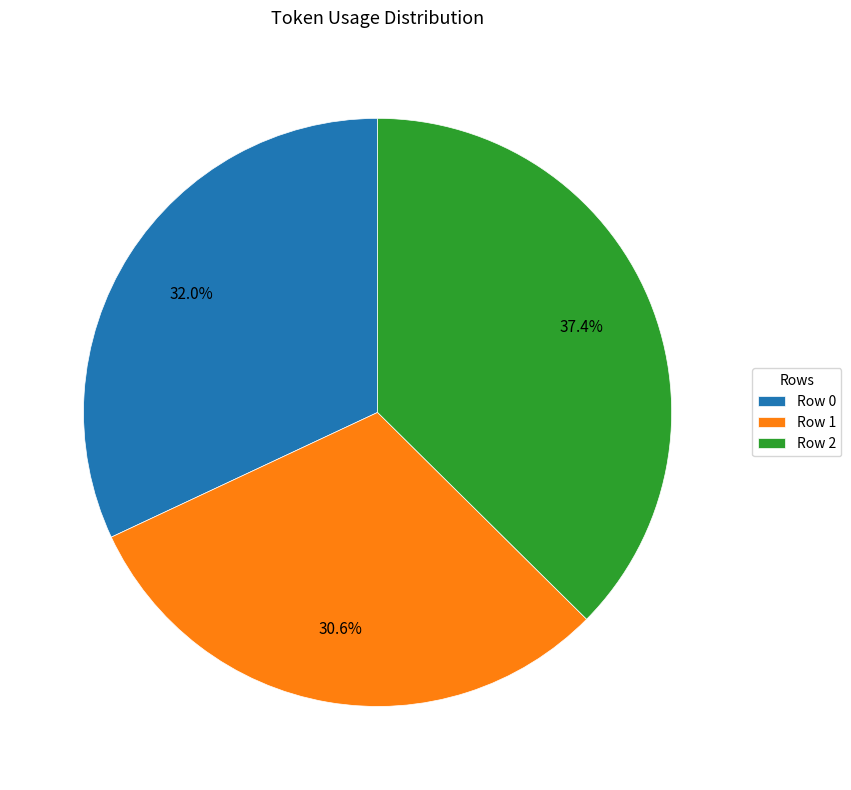

Is there any slice that represents more than half of the pie?

No